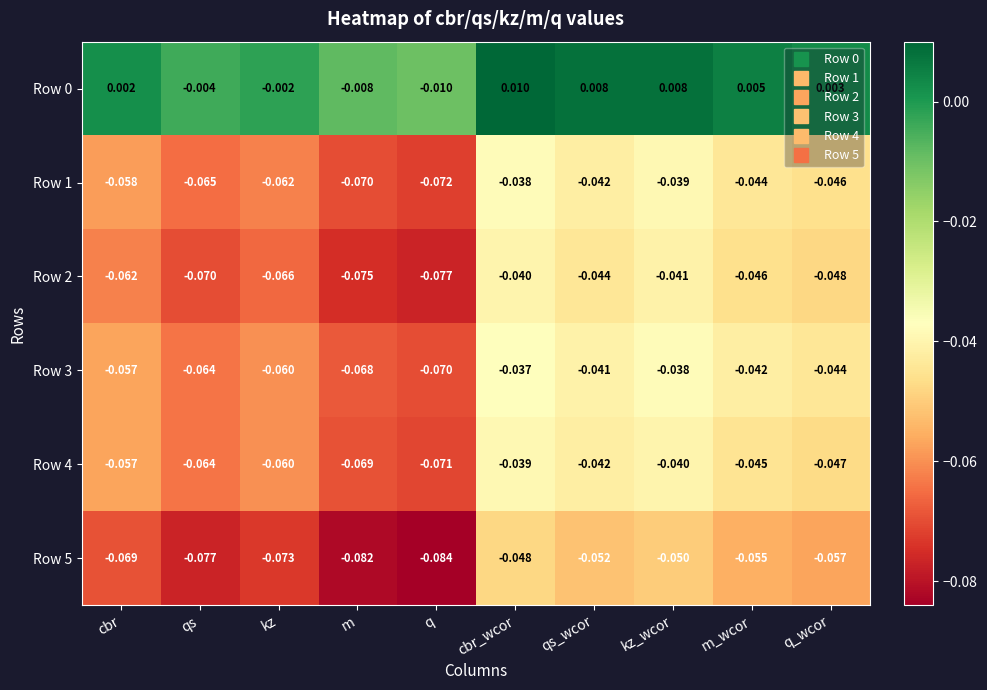

List the labels in order of Row 4 value, smallest first.

q, m, qs, kz, cbr, q_wcor, m_wcor, qs_wcor, kz_wcor, cbr_wcor